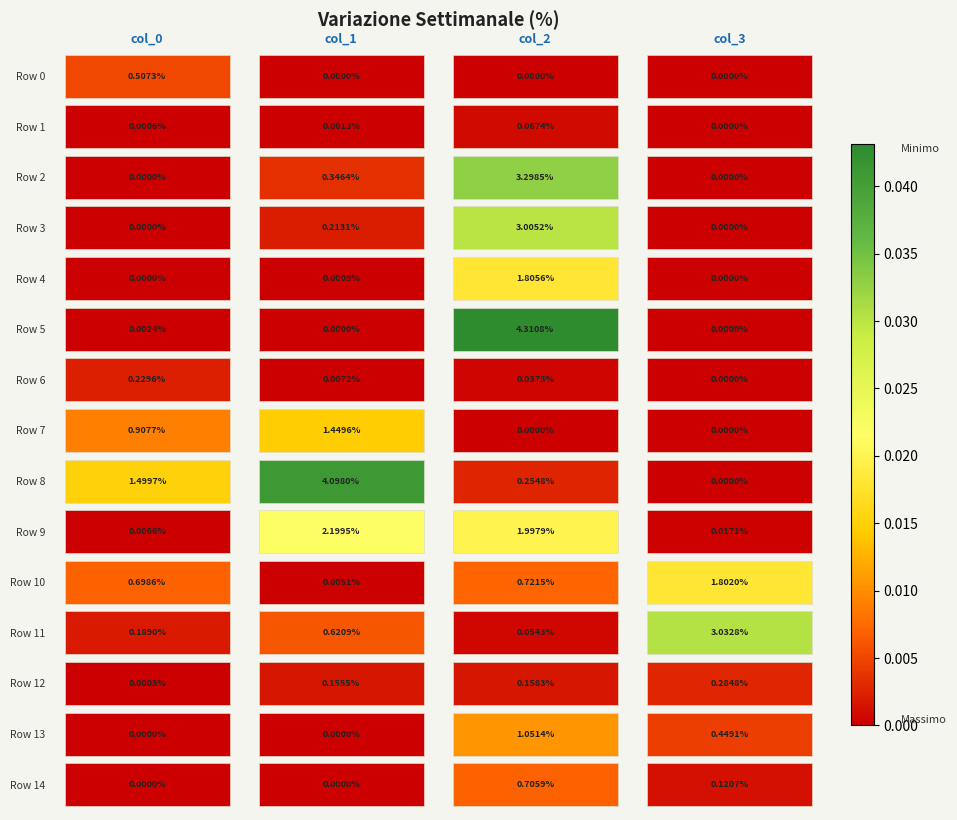

How many positive values does the Row 0 series have?

1